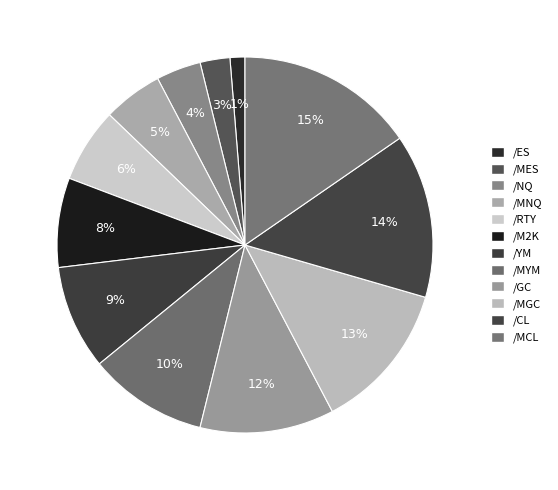

How many segments does this pie chart have?

12